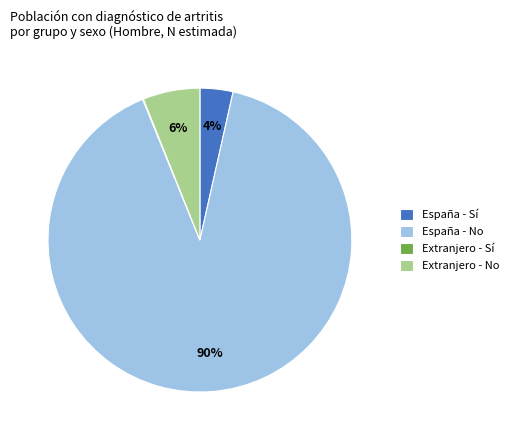

Which slice is the largest?

España - No